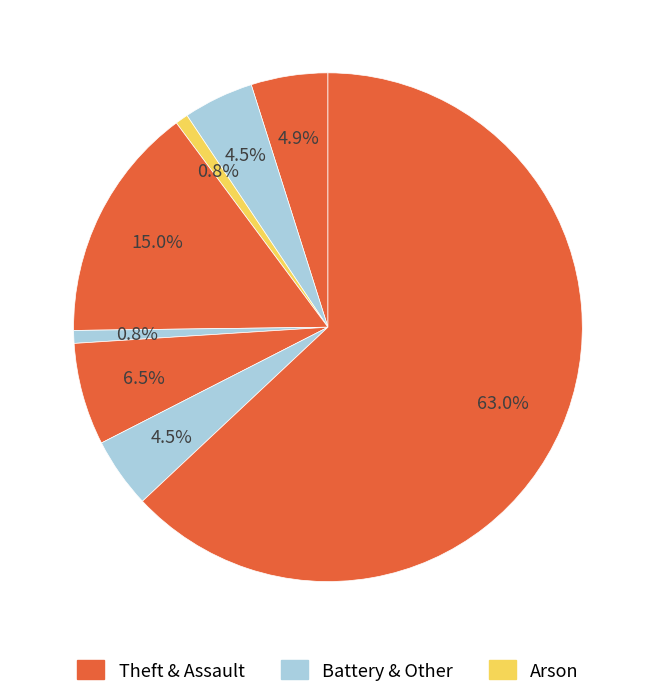

How many segments does this pie chart have?

8